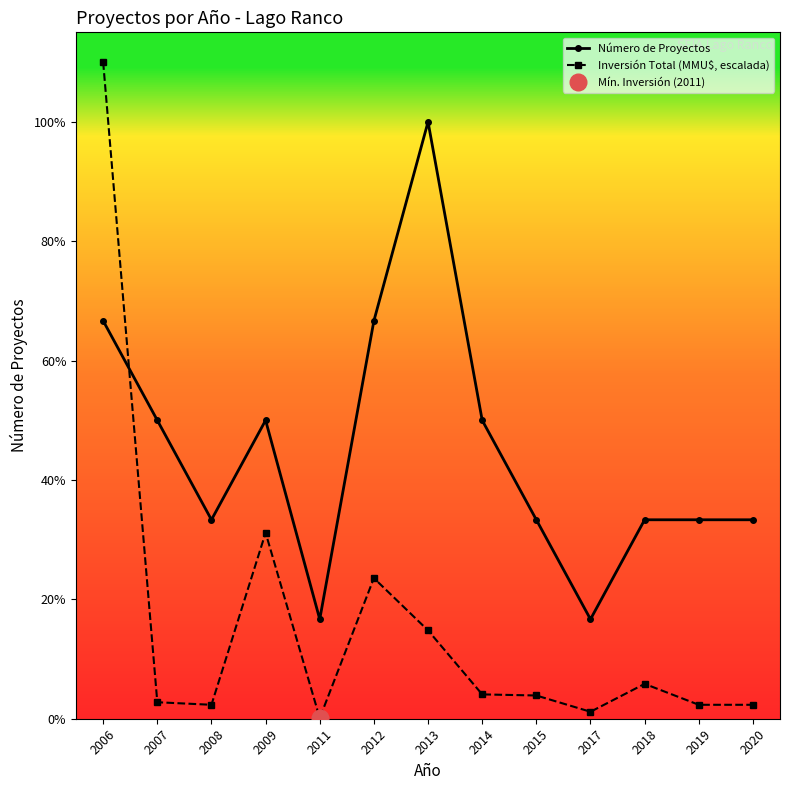

Reading left to right, what are all the values shown in this chart?

Número de Proyectos: 4.0	3.0	2.0	3.0	1.0	4.0	6.0	3.0	2.0	1.0	2.0	2.0	2.0
Inversión Total (MMU$, escalada): 6.6	0.2	0.1	1.9	0.0	1.4	0.9	0.2	0.2	0.1	0.4	0.1	0.1